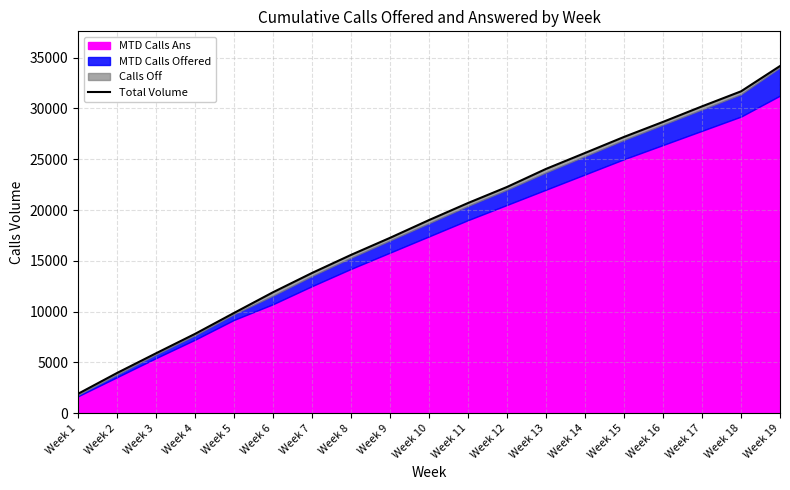

What is the minimum value shown in the chart?

1896